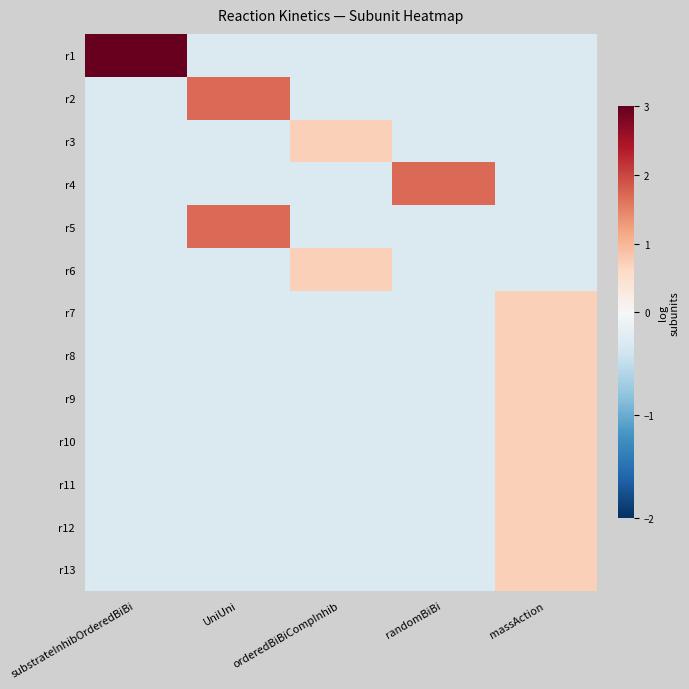

Reading left to right, what are all the values shown in this chart?

r1: substrateInhibOrderedBiBi=3.7	UniUni=-0.3	orderedBiBiCompInhib=-0.3	randomBiBi=-0.3	massAction=-0.3
r2: substrateInhibOrderedBiBi=-0.3	UniUni=1.7	orderedBiBiCompInhib=-0.3	randomBiBi=-0.3	massAction=-0.3
r3: substrateInhibOrderedBiBi=-0.3	UniUni=-0.3	orderedBiBiCompInhib=0.7	randomBiBi=-0.3	massAction=-0.3
r4: substrateInhibOrderedBiBi=-0.3	UniUni=-0.3	orderedBiBiCompInhib=-0.3	randomBiBi=1.7	massAction=-0.3
r5: substrateInhibOrderedBiBi=-0.3	UniUni=1.7	orderedBiBiCompInhib=-0.3	randomBiBi=-0.3	massAction=-0.3
r6: substrateInhibOrderedBiBi=-0.3	UniUni=-0.3	orderedBiBiCompInhib=0.7	randomBiBi=-0.3	massAction=-0.3
r7: substrateInhibOrderedBiBi=-0.3	UniUni=-0.3	orderedBiBiCompInhib=-0.3	randomBiBi=-0.3	massAction=0.7
r8: substrateInhibOrderedBiBi=-0.3	UniUni=-0.3	orderedBiBiCompInhib=-0.3	randomBiBi=-0.3	massAction=0.7
r9: substrateInhibOrderedBiBi=-0.3	UniUni=-0.3	orderedBiBiCompInhib=-0.3	randomBiBi=-0.3	massAction=0.7
r10: substrateInhibOrderedBiBi=-0.3	UniUni=-0.3	orderedBiBiCompInhib=-0.3	randomBiBi=-0.3	massAction=0.7
r11: substrateInhibOrderedBiBi=-0.3	UniUni=-0.3	orderedBiBiCompInhib=-0.3	randomBiBi=-0.3	massAction=0.7
r12: substrateInhibOrderedBiBi=-0.3	UniUni=-0.3	orderedBiBiCompInhib=-0.3	randomBiBi=-0.3	massAction=0.7
r13: substrateInhibOrderedBiBi=-0.3	UniUni=-0.3	orderedBiBiCompInhib=-0.3	randomBiBi=-0.3	massAction=0.7